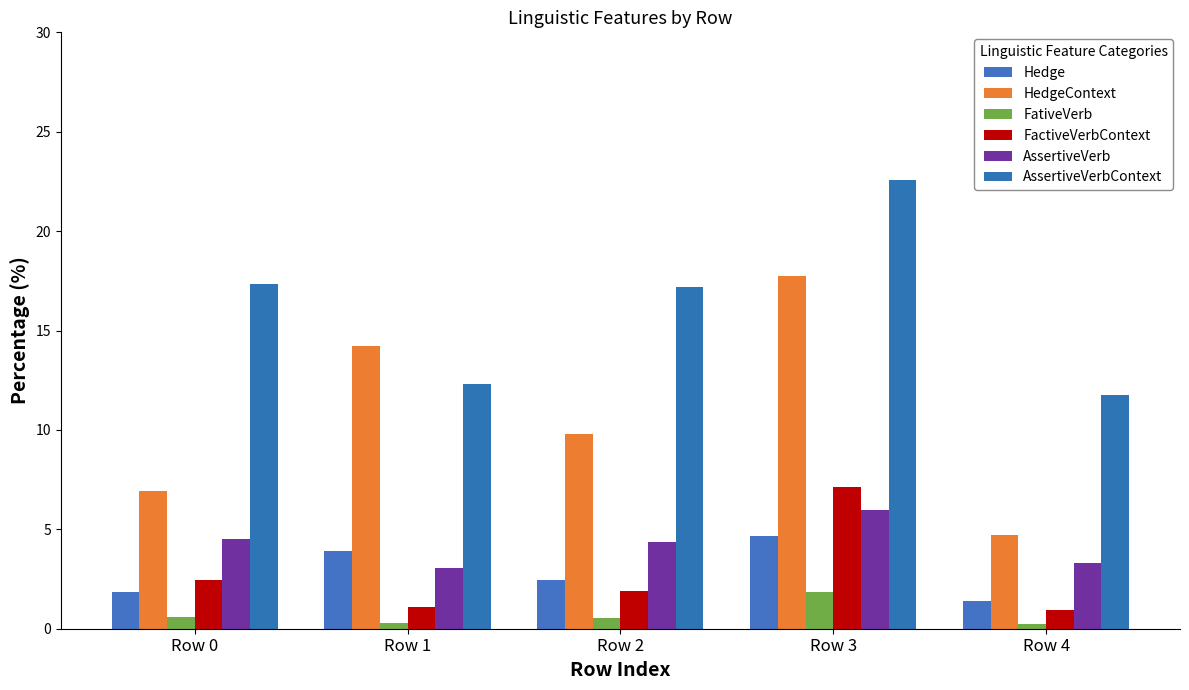

What are all the series names shown in the legend?

Hedge, HedgeContext, FativeVerb, FactiveVerbContext, AssertiveVerb, AssertiveVerbContext